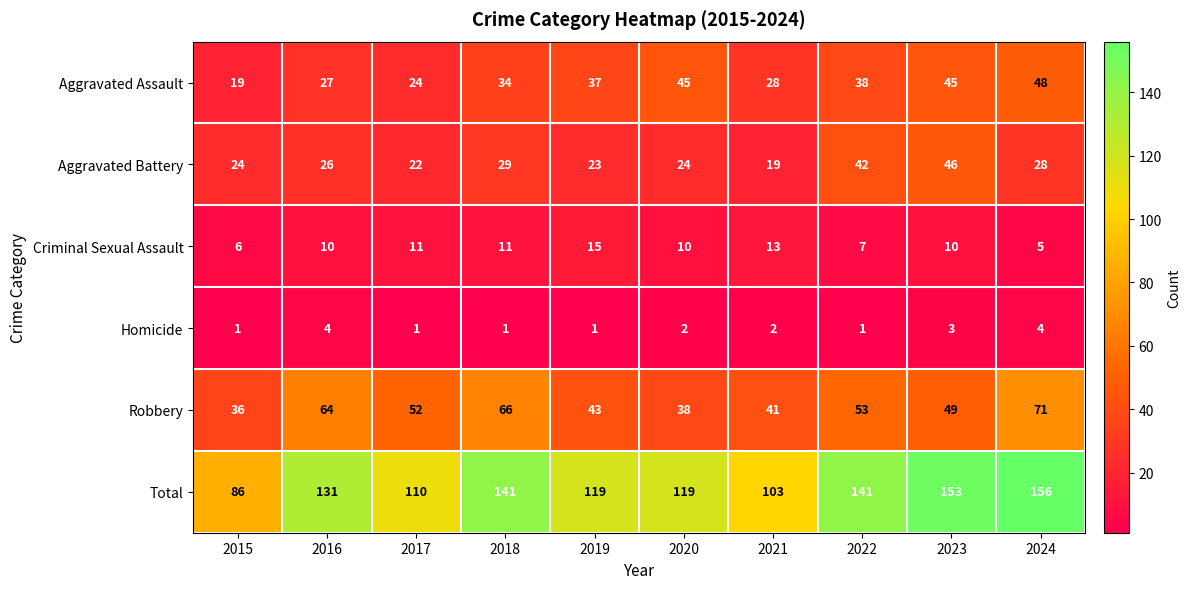

Which category has the highest value in the Aggravated Battery series?

2023